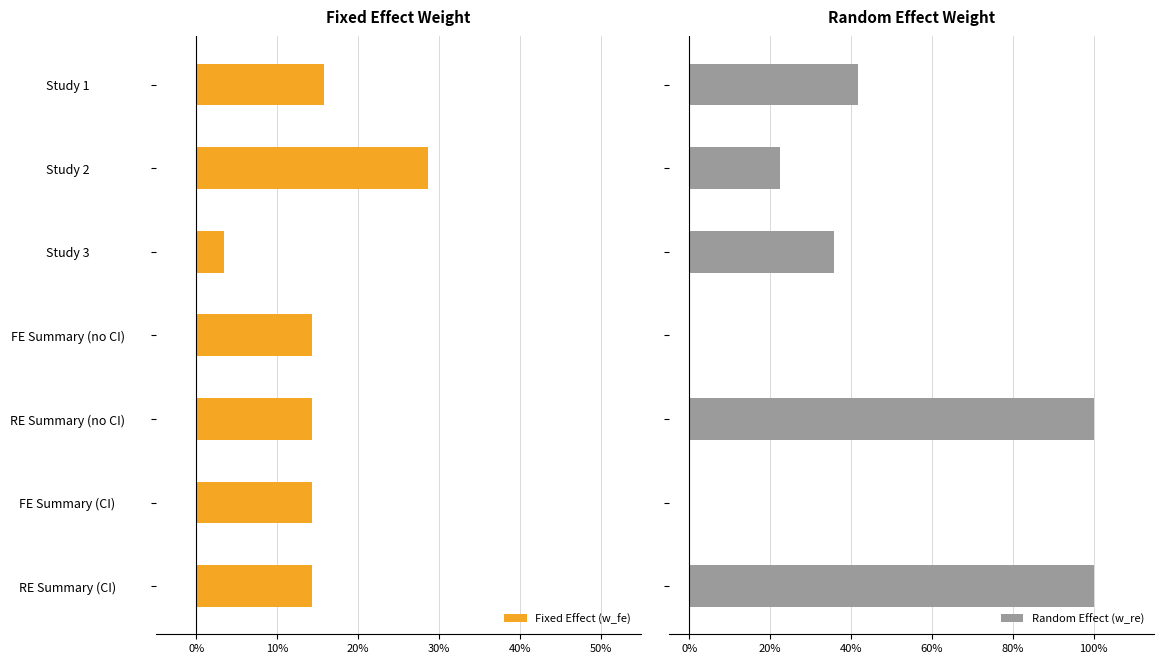

How many distinct data groups are displayed?

2